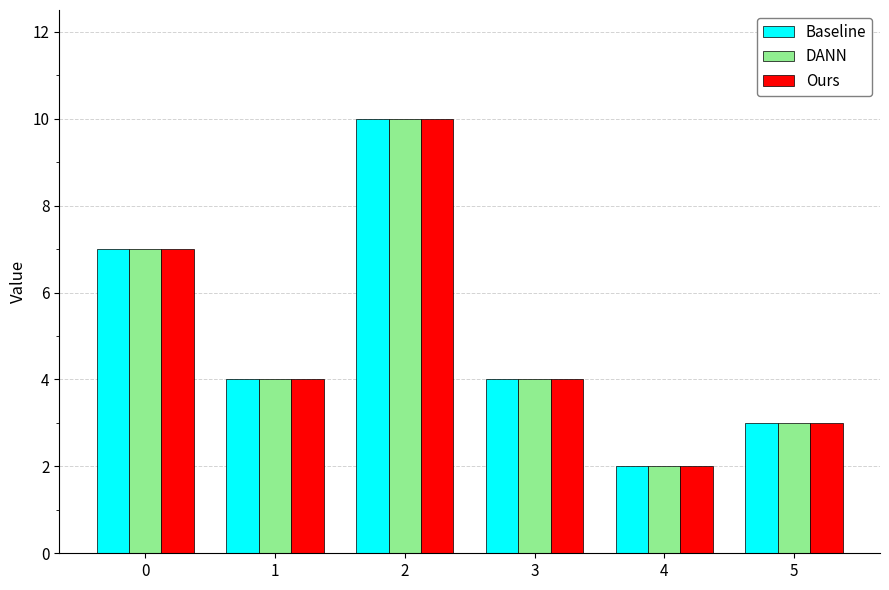

Is the value of Ours at 5 greater than the value of Baseline at 1?

No